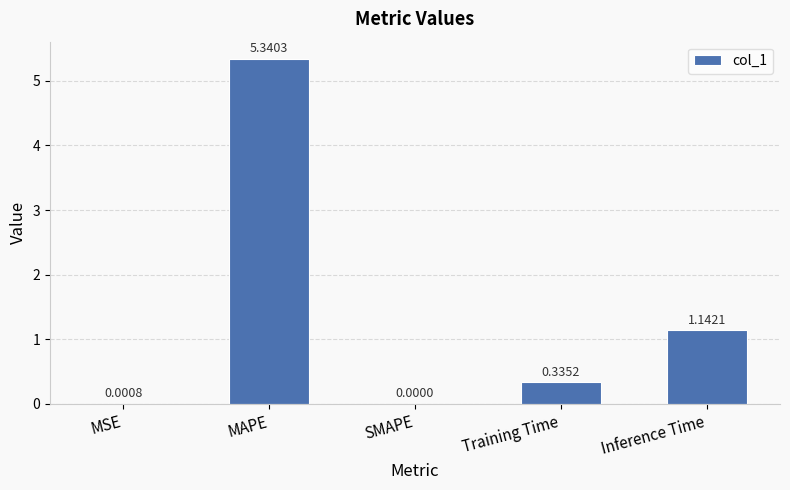

The value at Training Time is 0.6. True or false?

False